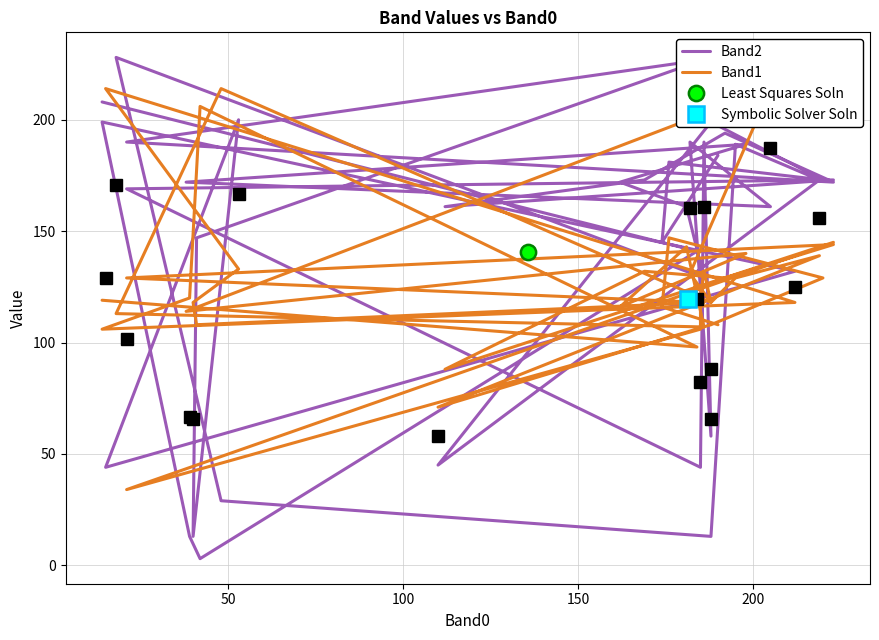

What is the difference between the maximum and minimum values in the Band2 series?

225